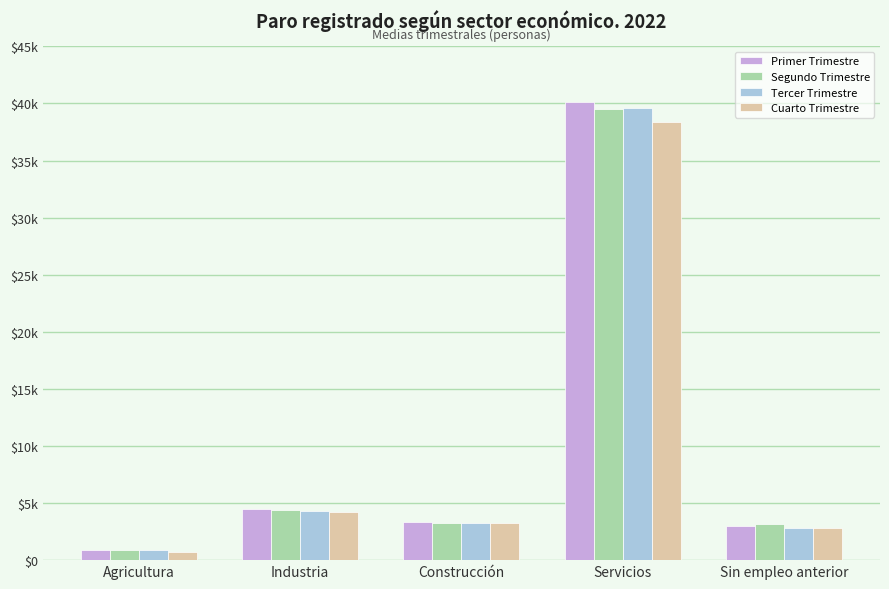

Which category has the highest value across all series?

Servicios